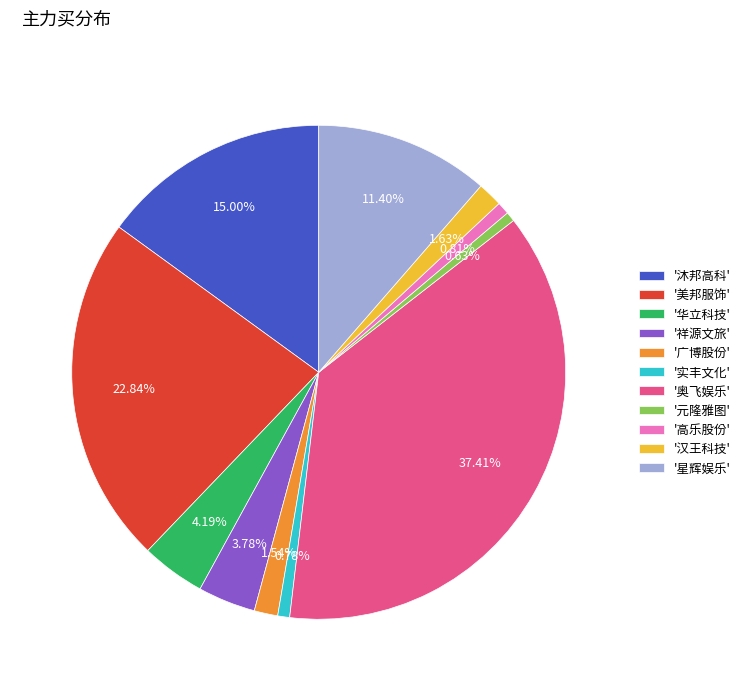

Which category has the biggest portion of the pie?

'奥飞娱乐'